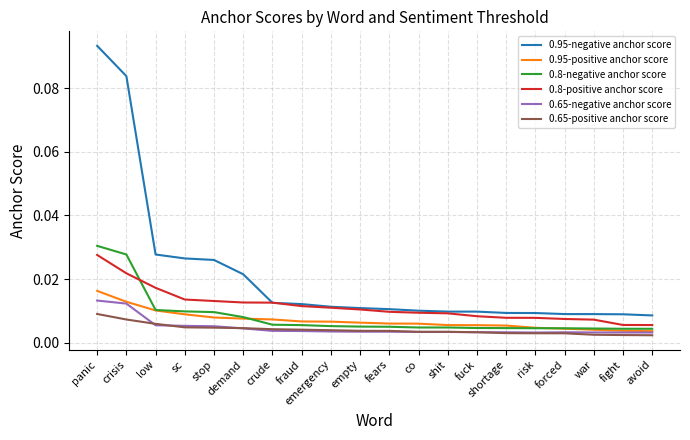

At which category does the chart reach its peak across all series?

panic